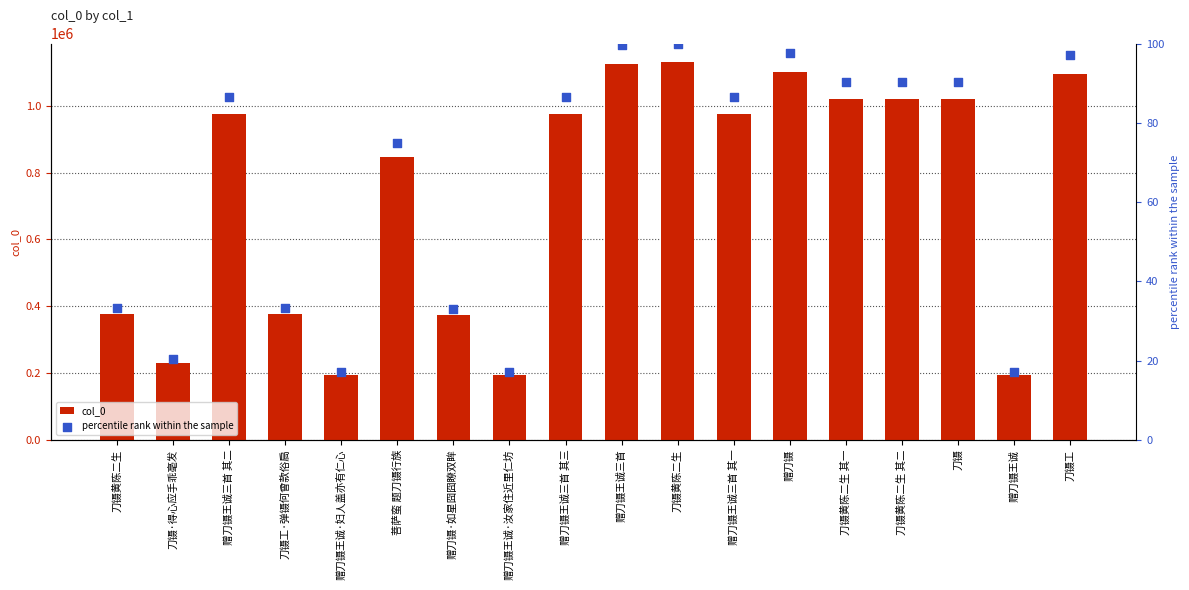

Which series contains the highest Y value?

col_0